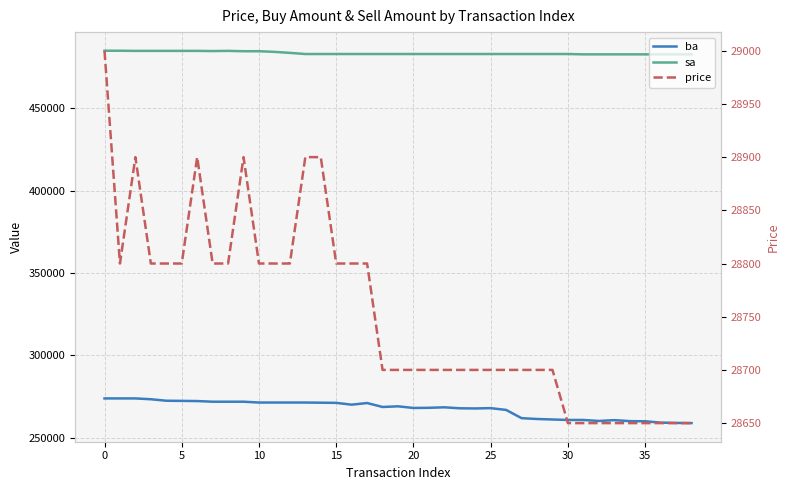

True or false: sa and ba cross at least once.

False